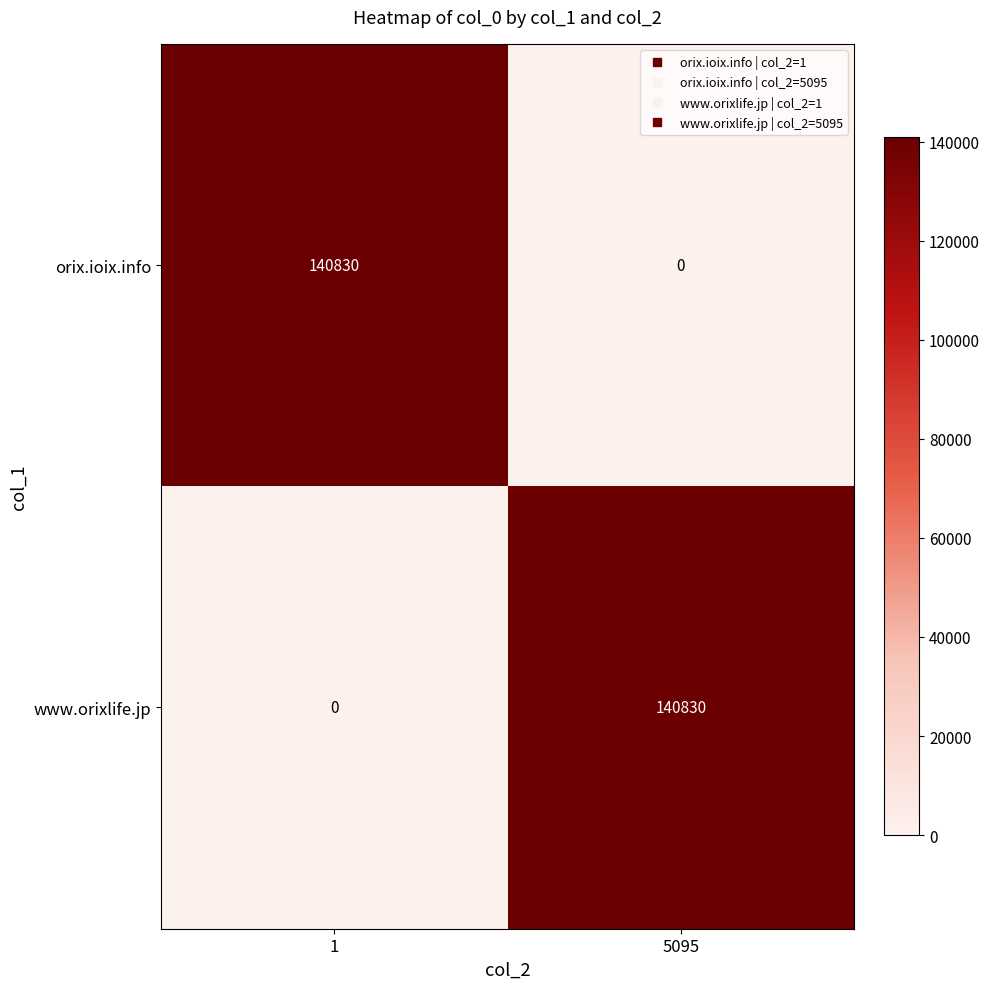

Reading right to left, transcribe all the data shown in this chart.

orix.ioix.info: 5095=0	1=140830
www.orixlife.jp: 5095=140830	1=0